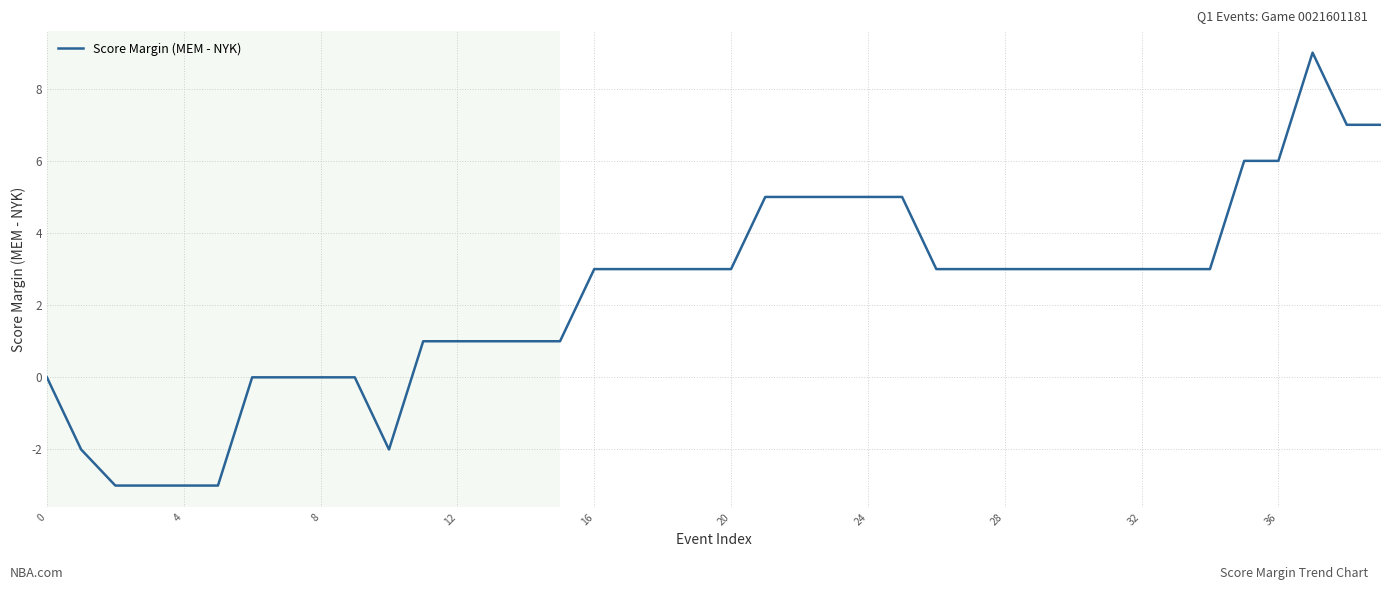

What is the minimum value shown in the chart?

-3